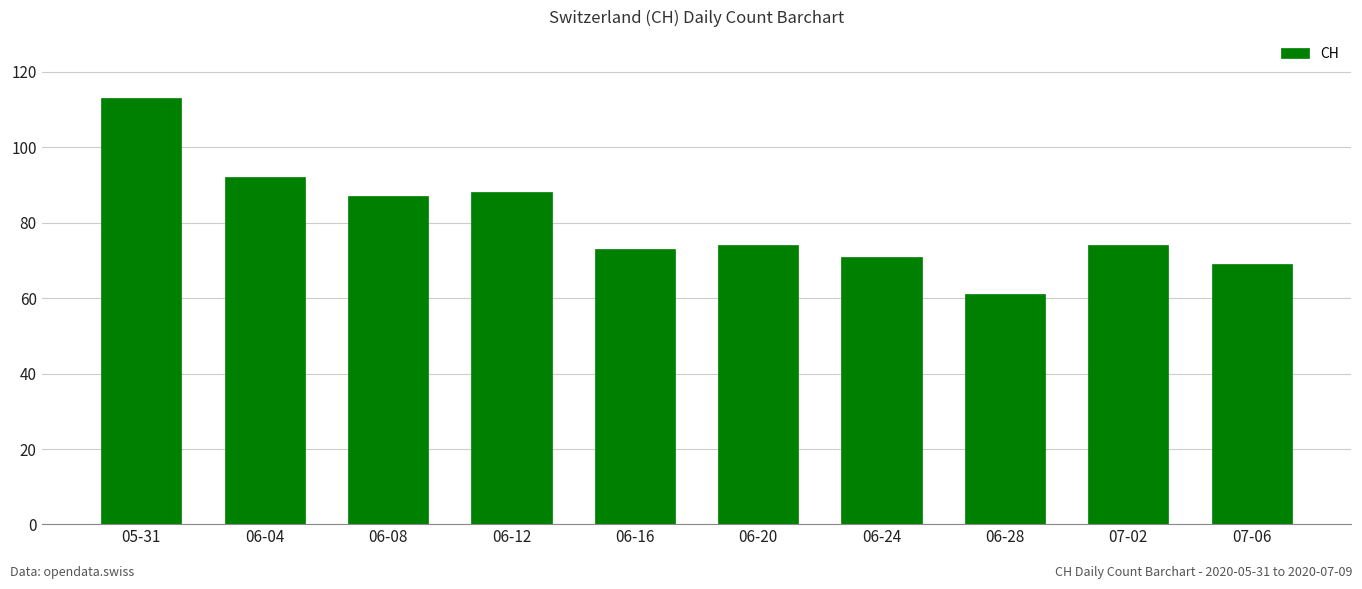

Which label corresponds to the largest value in the chart?

05-31